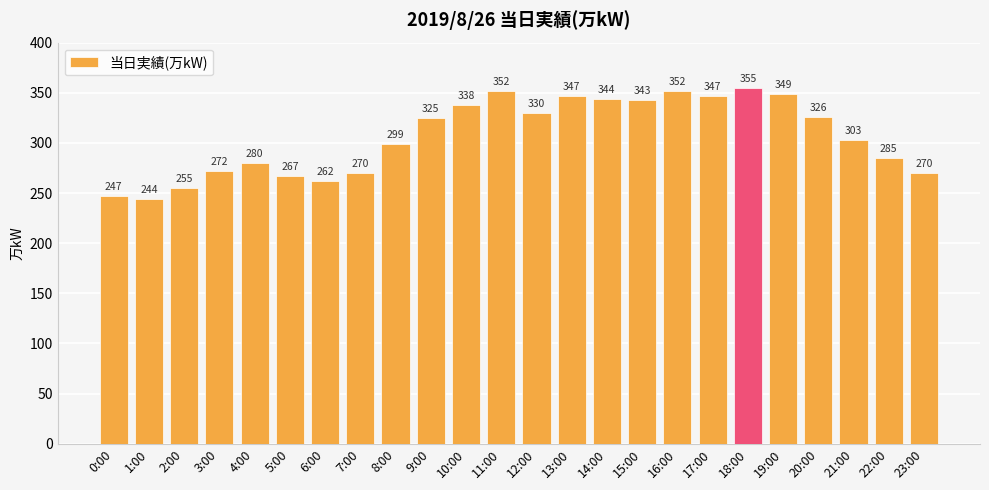

At which category does the chart reach its minimum across all series?

1:00